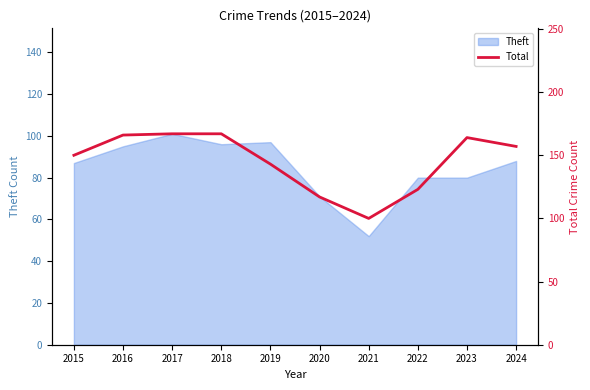

True or false: the data shows 123 at 2022.

True